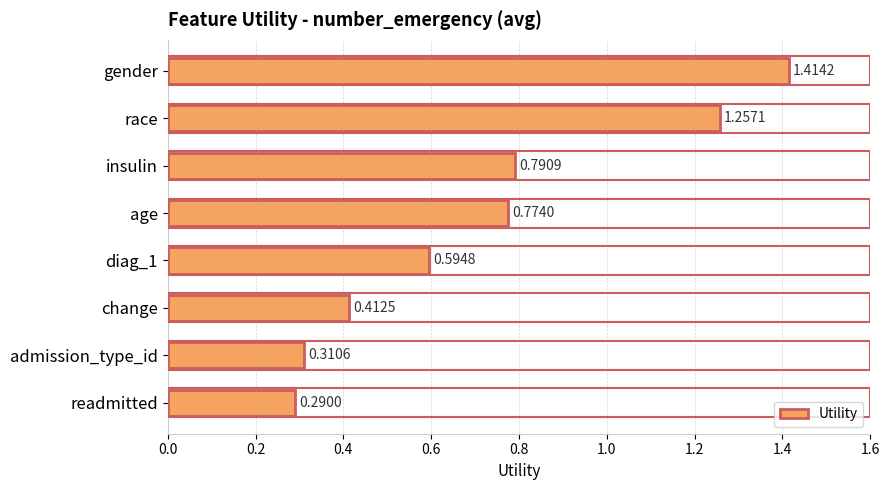

What is the difference between the maximum and minimum values?

1.1